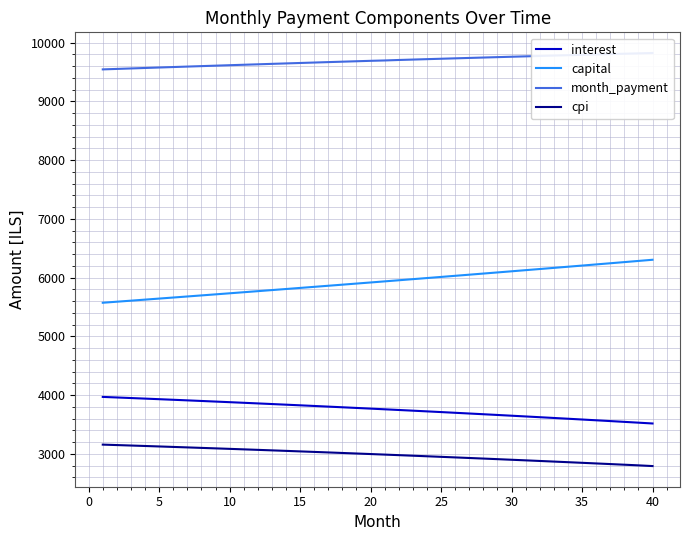

Reading left to right, transcribe all the data shown in this chart.

interest: 3970.9	3961.3	3951.7	3941.9	3932.0	3922.1	3912.0	3901.8	3891.6	3881.2	3870.7	3860.2	3849.5	3838.7	3827.8	3816.8	3805.6	3794.4	3783.1	3771.6	3760.1	3748.4	3736.6	3724.7	3712.7	3700.6	3688.4	3676.0	3663.6	3651.0	3638.3	3625.5	3612.6	3599.5	3586.3	3573.1	3559.7	3546.1	3532.5	3518.7
capital: 5573.1	5590.8	5608.5	5626.3	5644.1	5661.9	5679.9	5697.9	5715.9	5734.0	5752.2	5770.4	5788.7	5807.0	5825.4	5843.8	5862.3	5880.9	5899.5	5918.2	5936.9	5955.7	5974.6	5993.5	6012.5	6031.5	6050.6	6069.8	6089.0	6108.3	6127.6	6147.1	6166.5	6186.0	6205.6	6225.3	6245.0	6264.8	6284.6	6304.5
month_payment: 9544.0	9552.1	9560.2	9568.2	9576.1	9584.0	9591.9	9599.7	9607.5	9615.2	9622.9	9630.5	9638.1	9645.6	9653.1	9660.6	9668.0	9675.3	9682.6	9689.8	9696.0	9704.1	9711.2	9718.2	9725.2	9732.1	9739.0	9745.8	9752.6	9759.3	9765.9	9772.5	9779.1	9785.5	9792.0	9798.3	9804.6	9810.9	9817.1	9823.2
cpi: 3159.1	3151.3	3143.6	3135.7	3127.8	3119.7	3111.6	3103.4	3095.2	3086.8	3078.4	3069.8	3061.2	3052.5	3043.8	3034.9	3025.9	3016.9	3007.8	2998.6	2989.2	2979.8	2970.4	2960.8	2951.1	2941.4	2931.5	2921.6	2911.6	2901.4	2891.2	2880.9	2870.5	2860.0	2849.4	2838.7	2827.9	2817.1	2806.1	2794.0